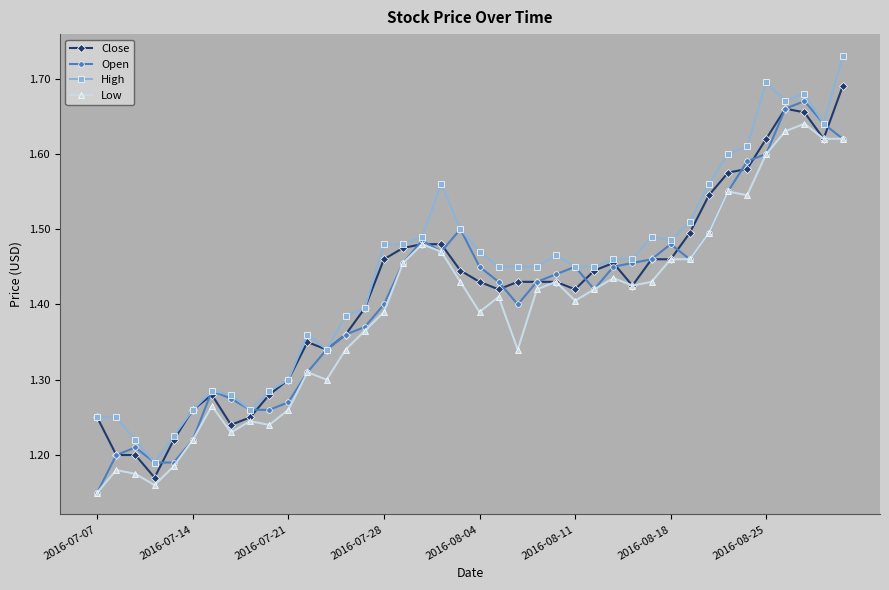

What is the difference between the maximum and second lowest values in the Open series?

0.5